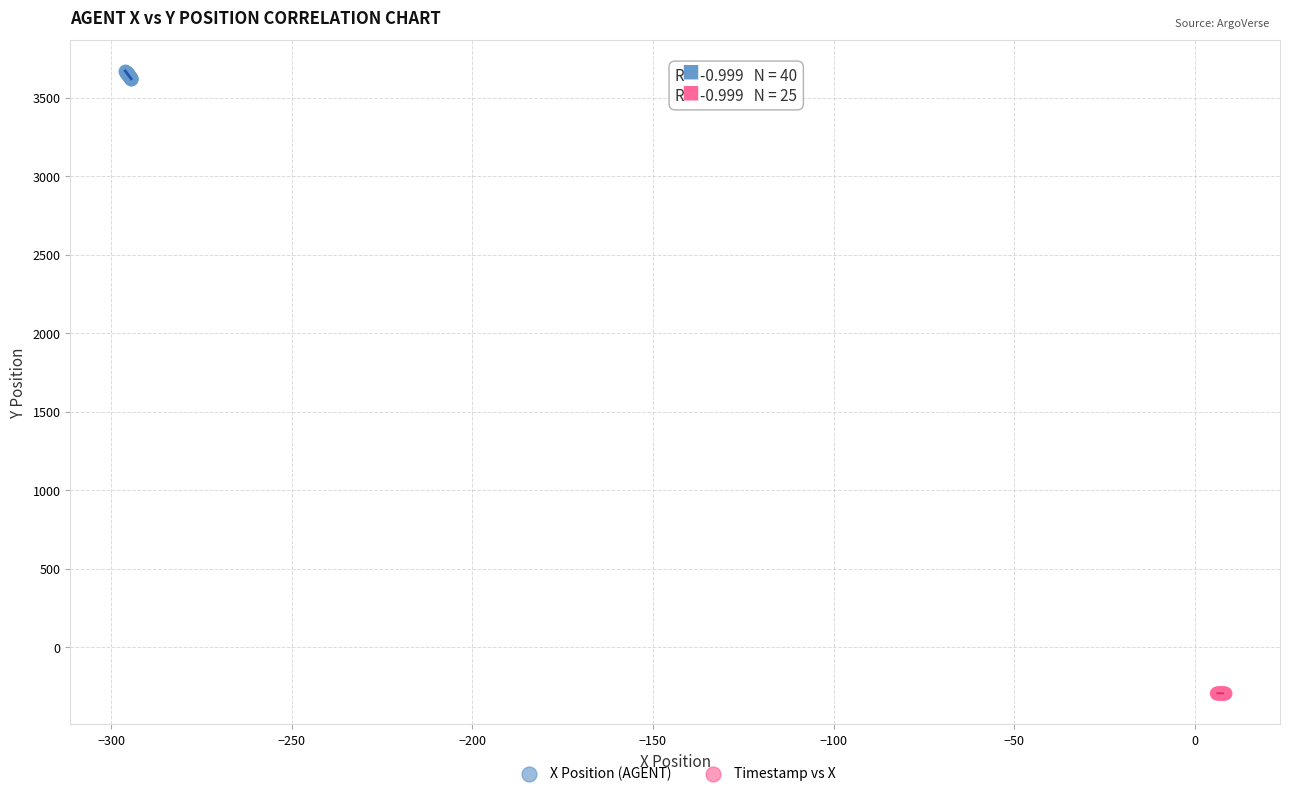

Which series has the largest Y range (max minus min)?

X Position (AGENT)